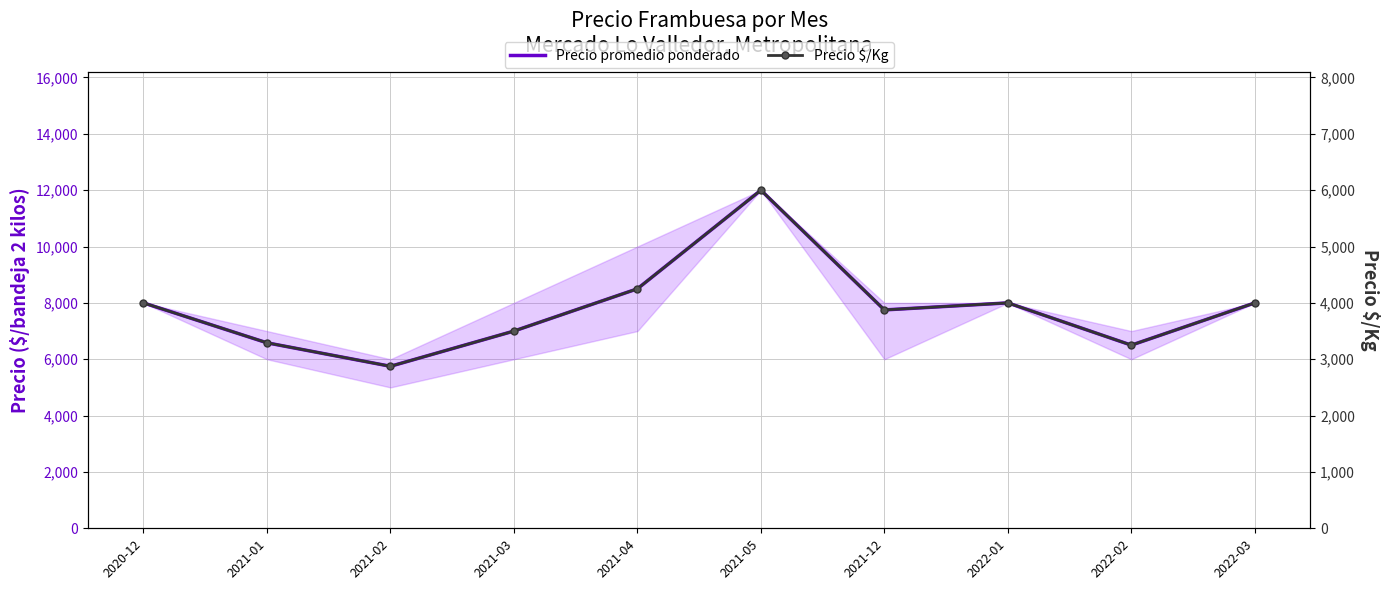

What are all the series names shown in the legend?

Precio promedio ponderado, Precio $/Kg